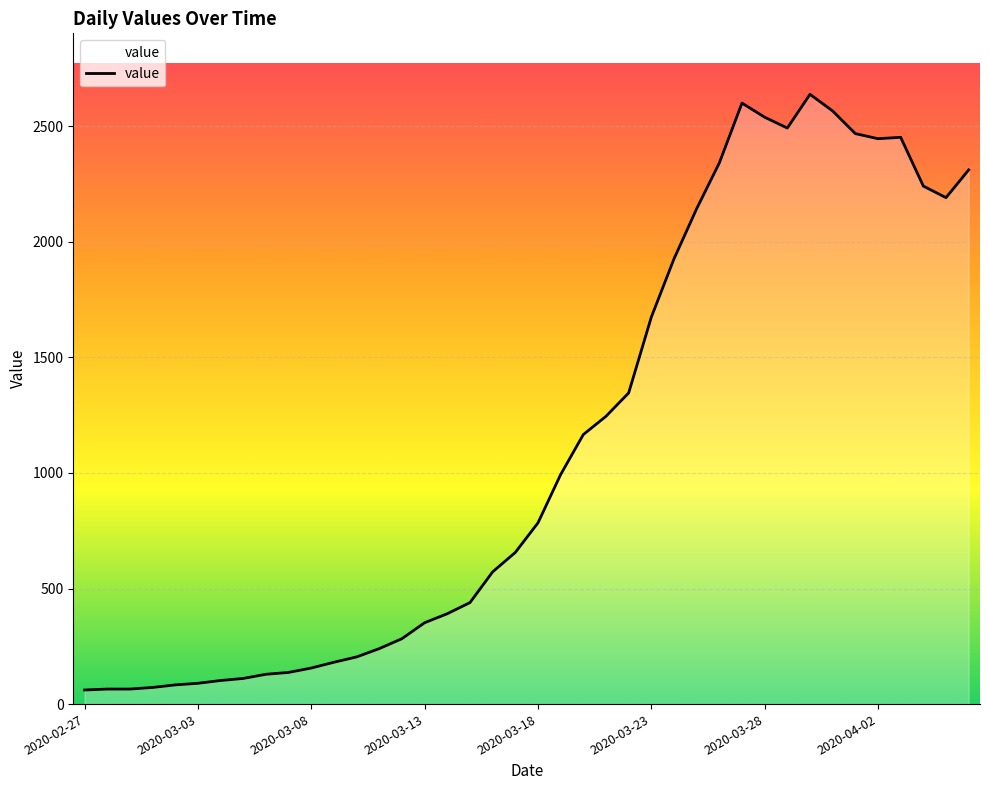

What is the difference between the maximum and minimum values?

2577